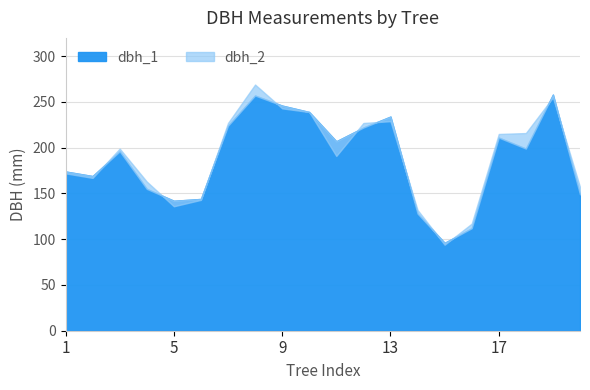

At which category is the sum across all series the highest?

8